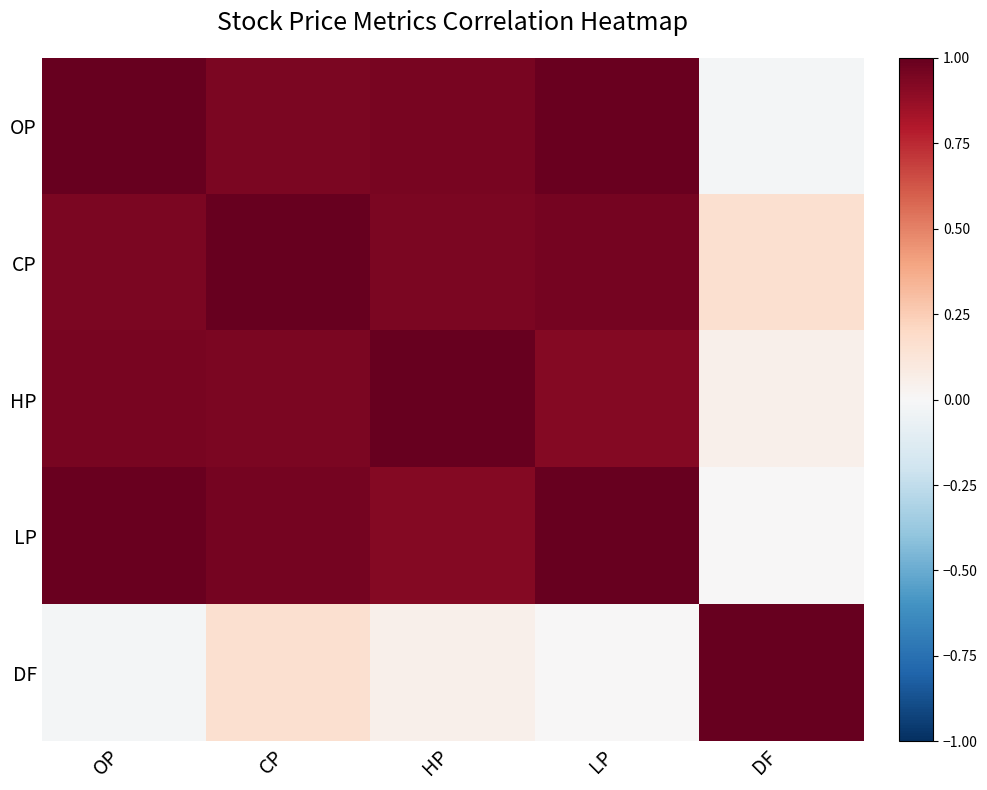

Which series has the largest total across all categories?

CP